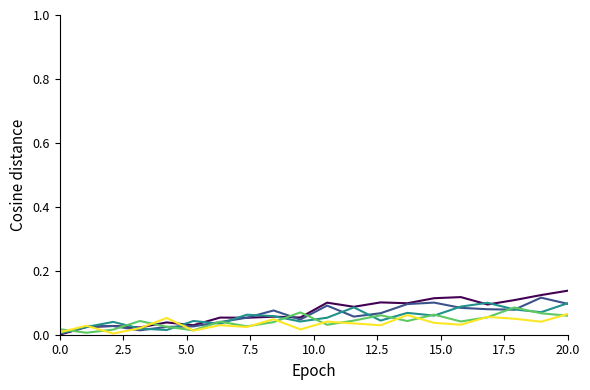

Is this an area chart (filled region under the line)?

No